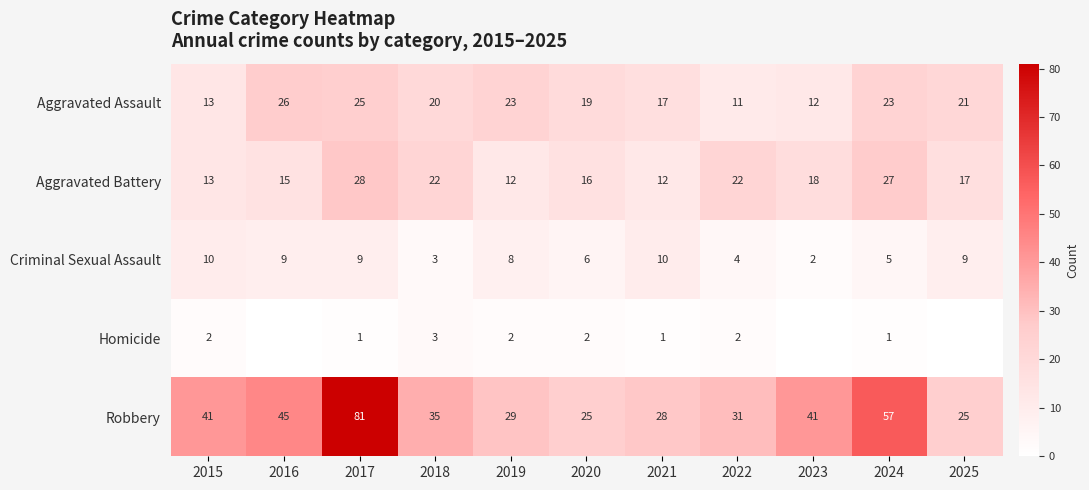

Count the Criminal Sexual Assault values in the range 4 to 9.

7